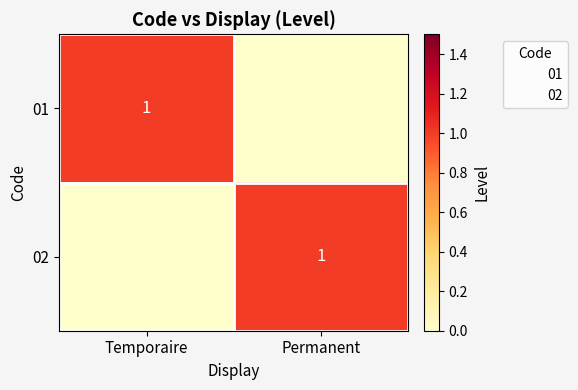

True or false: 02 has a value of 1 at Permanent.

True